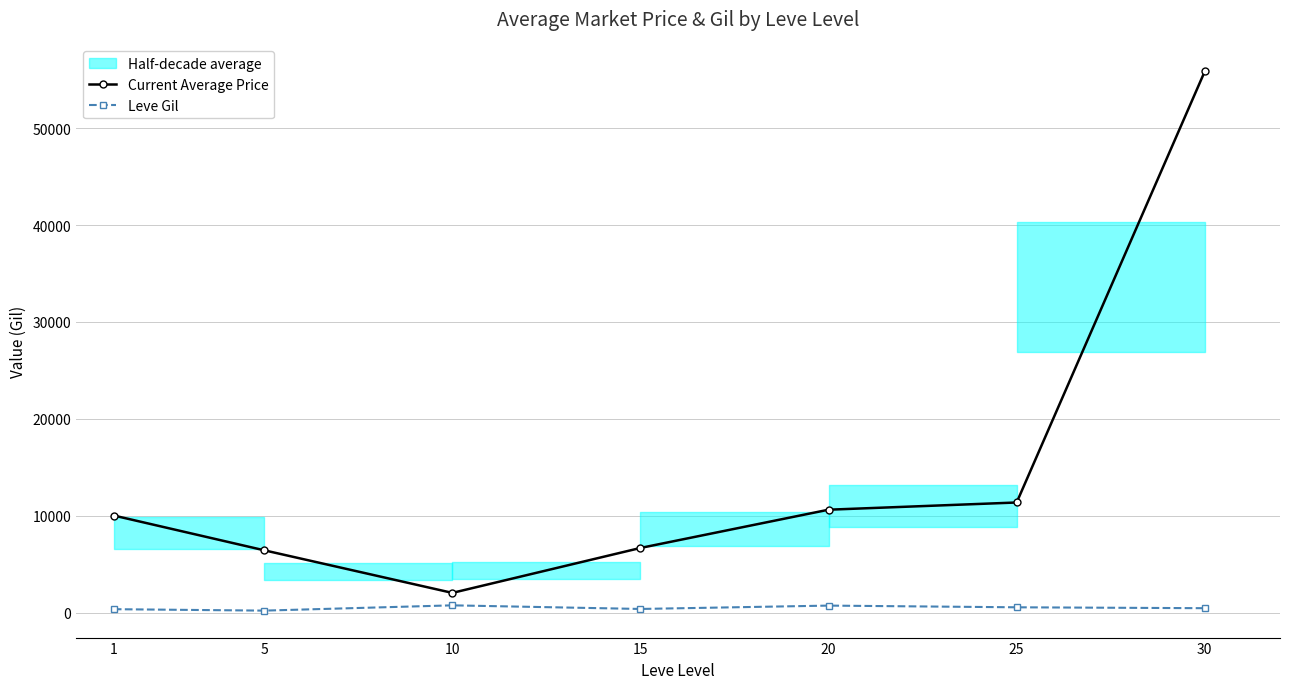

In Leve Gil, how many points are lower than both neighbors (excluding endpoints)?

2